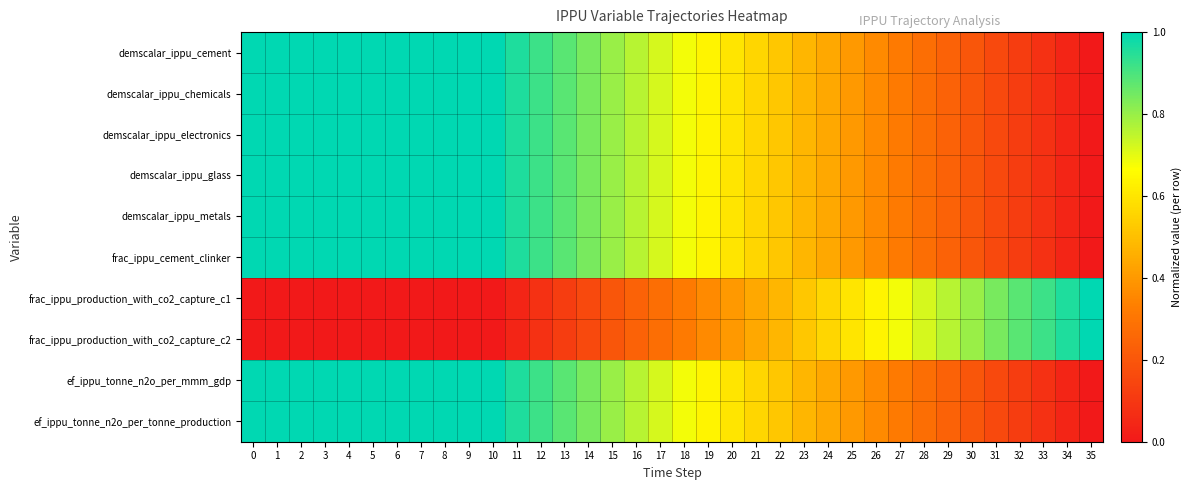

What is the spread (max minus min) of values at 0?

1.0